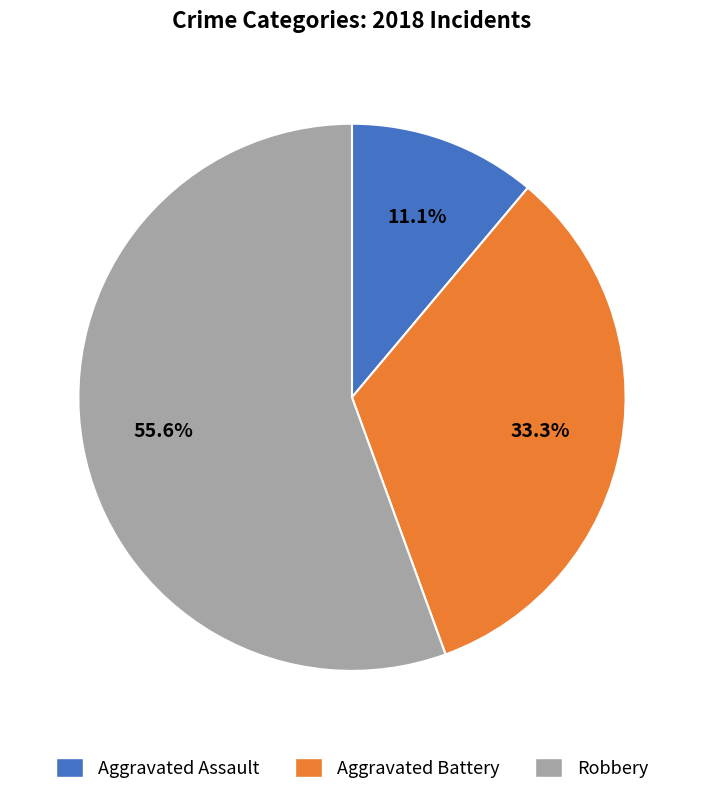

Is it true that Aggravated Assault is 1% of the pie?

False